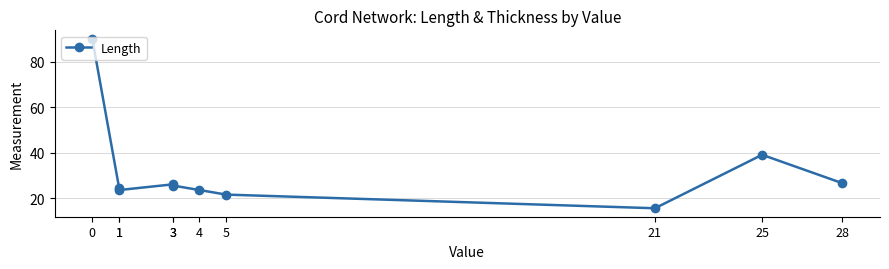

How many interior local peaks (higher than both neighbors) does the data have?

2